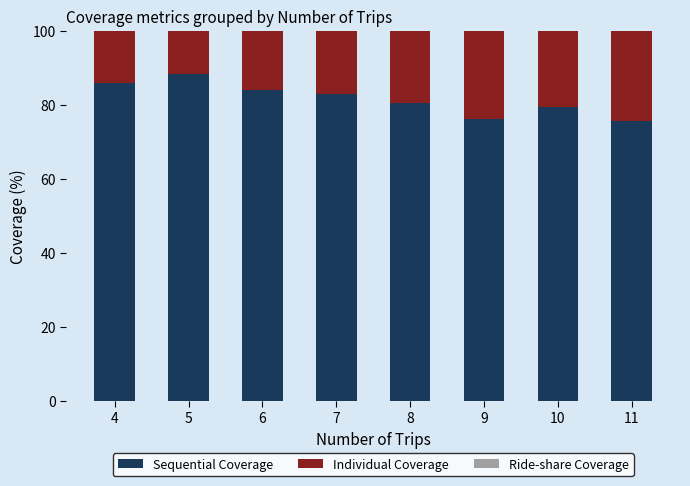

Does the chart contain stacked bars?

Yes